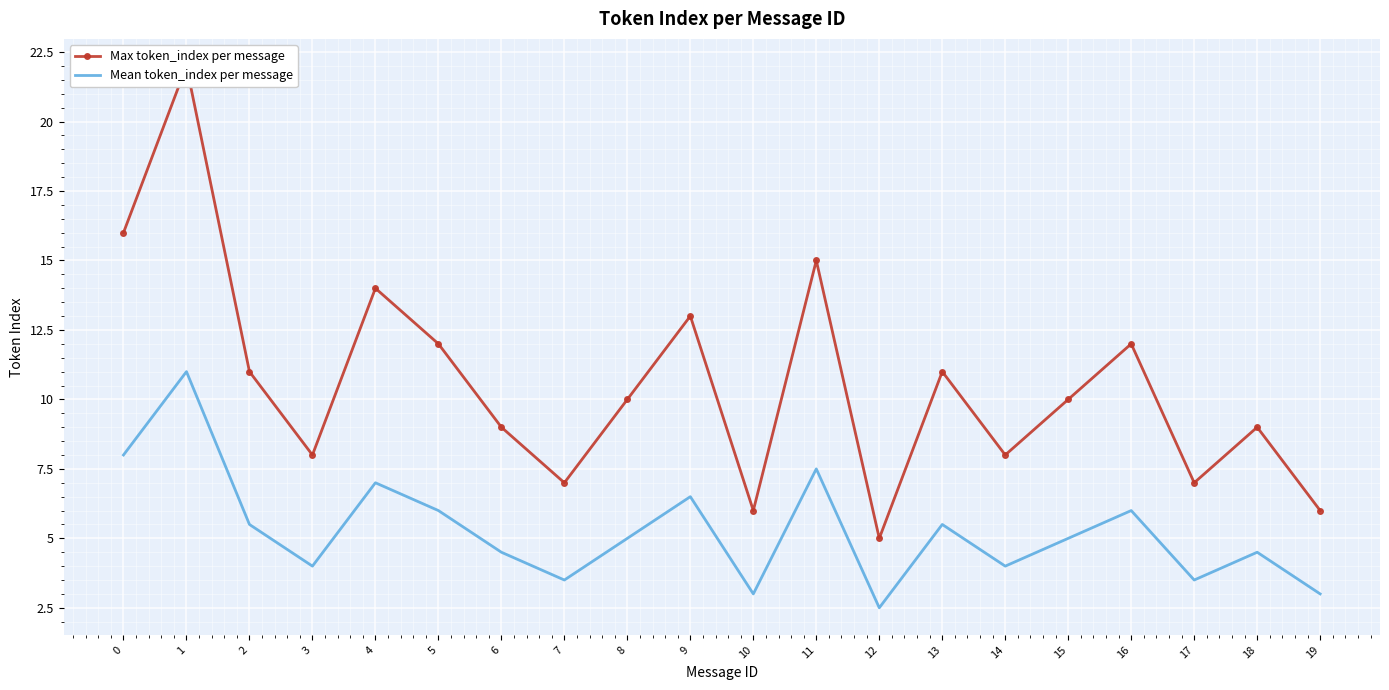

What is the difference between the highest and lowest values at 13?

5.5